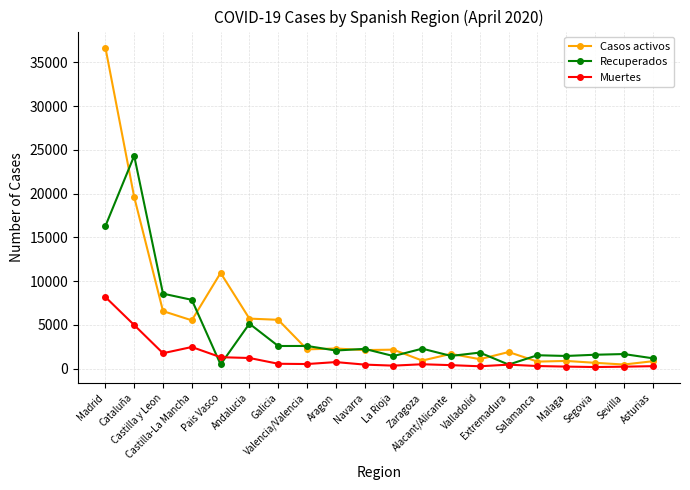

What is the lowest value of the Recuperados series?

452